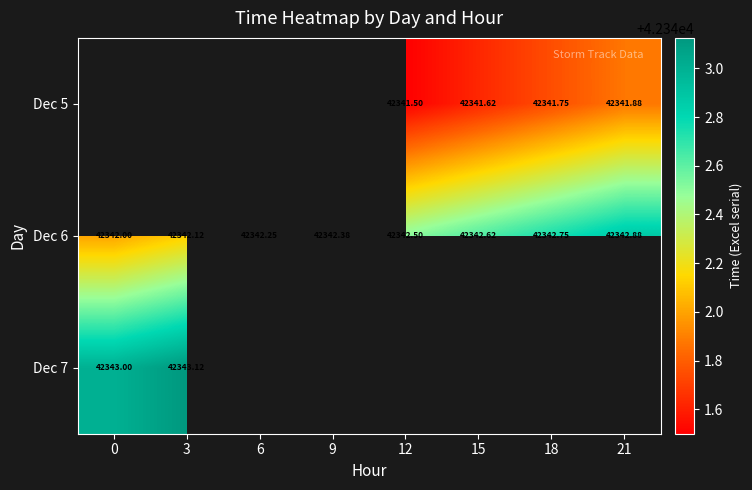

Between 9 and 18, which is larger?

18